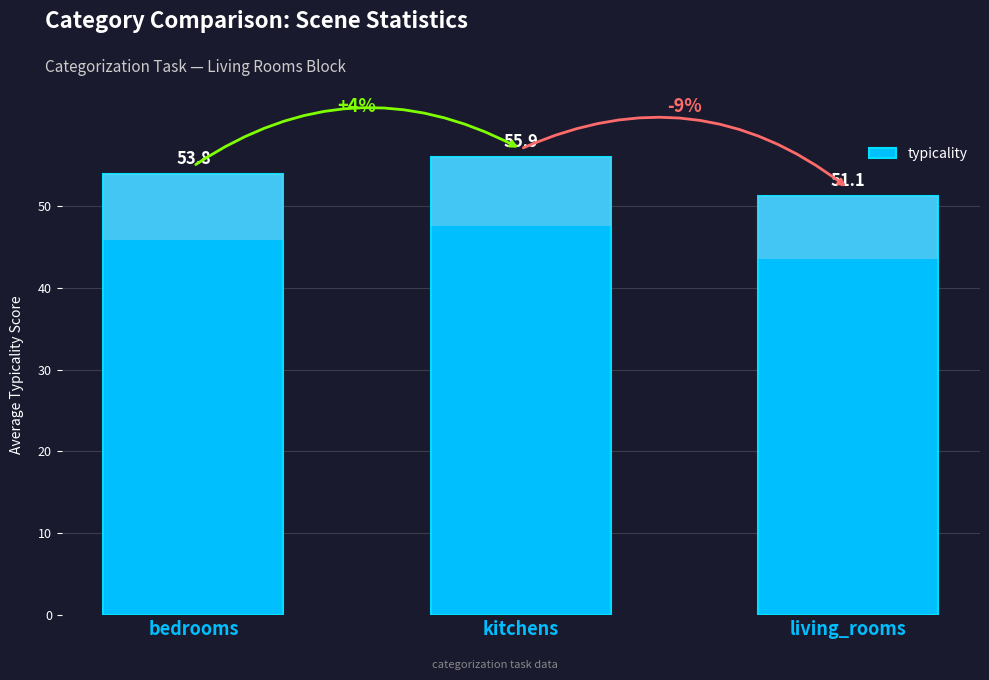

What is the value of the 1st bar from the left?

53.8